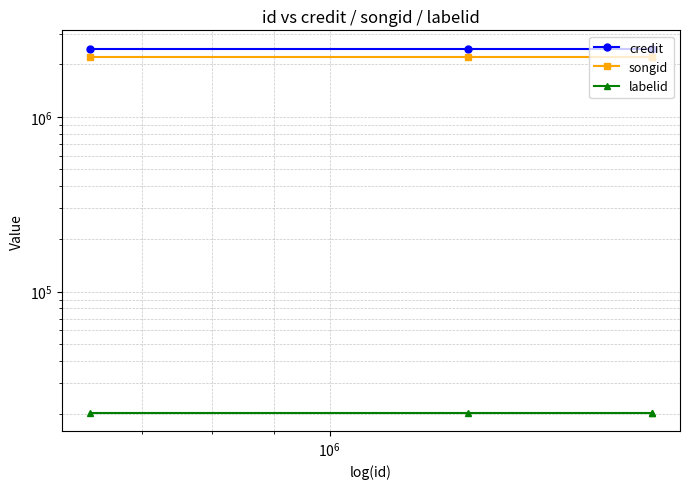

The value of credit at $\mathdefault{10^{4}}$ is 3560591. True or false?

False